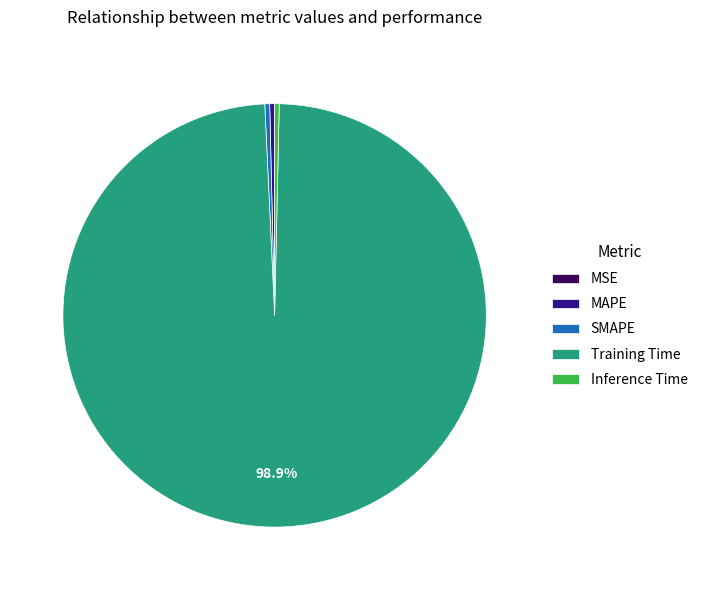

Do MAPE and Inference Time together represent more than half of the pie?

No